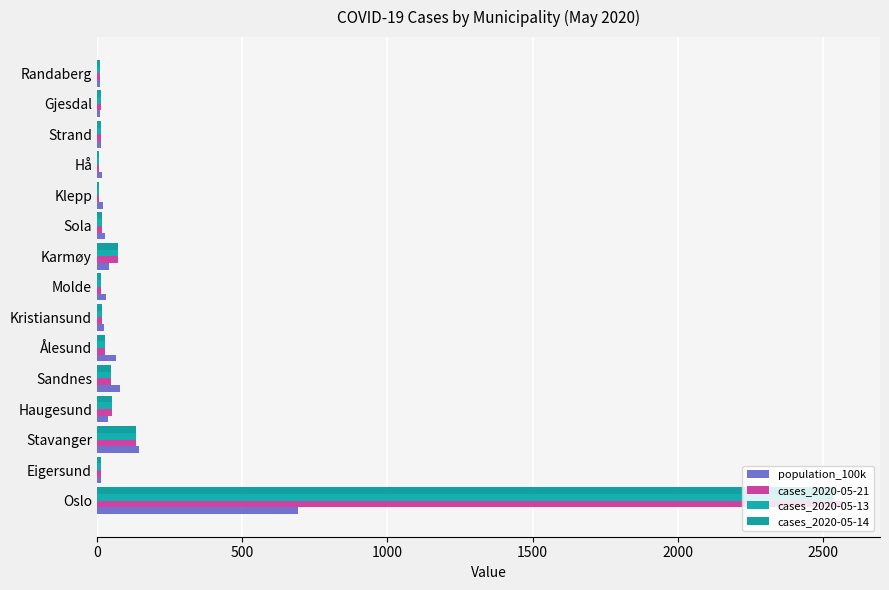

Count the number of data series in this chart.

4